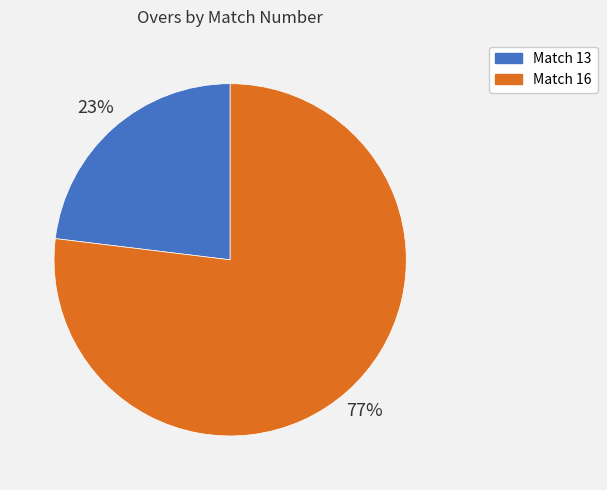

Combined, do Match 16 and Match 13 account for over 50%?

Yes